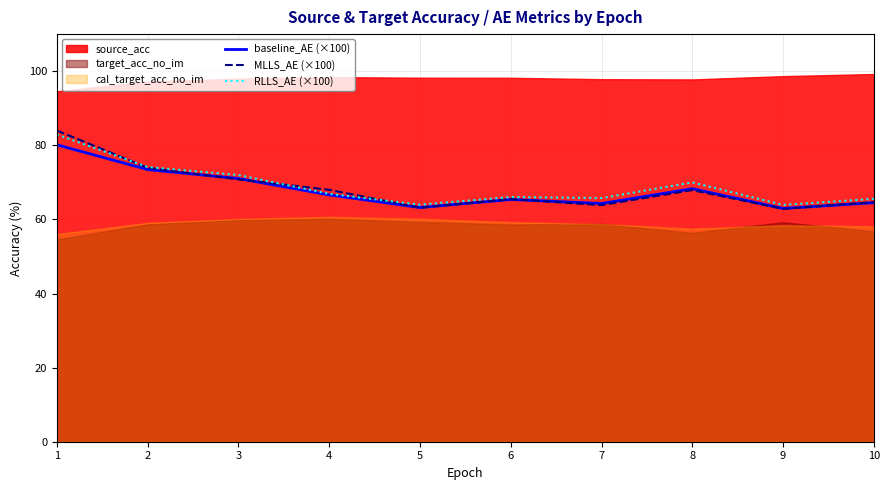

What is the difference between the maximum and minimum values in the baseline_AE (×100) series?

17.2